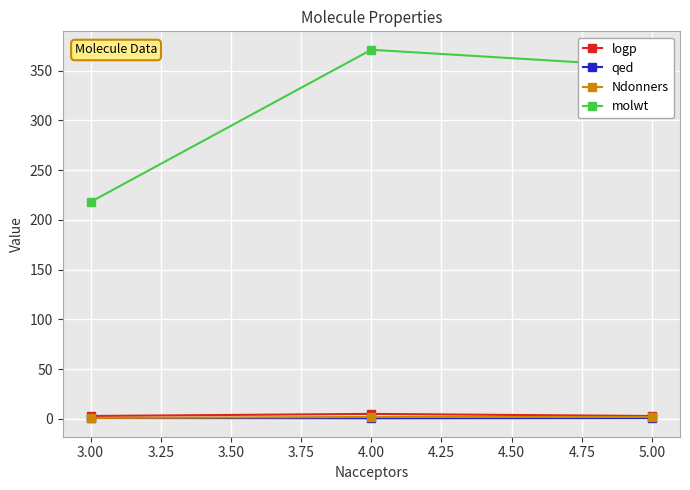

Which series has the widest spread of values?

molwt